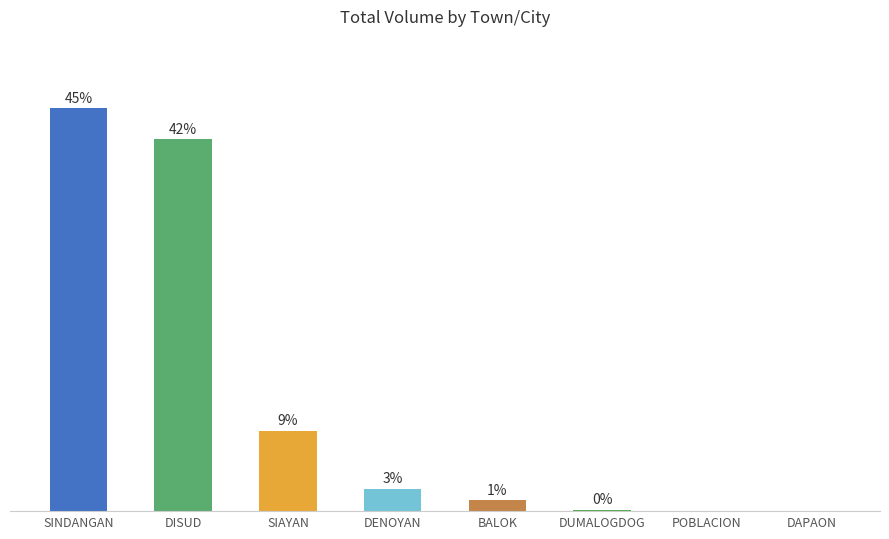

At which label does the data first exceed 2?

SINDANGAN